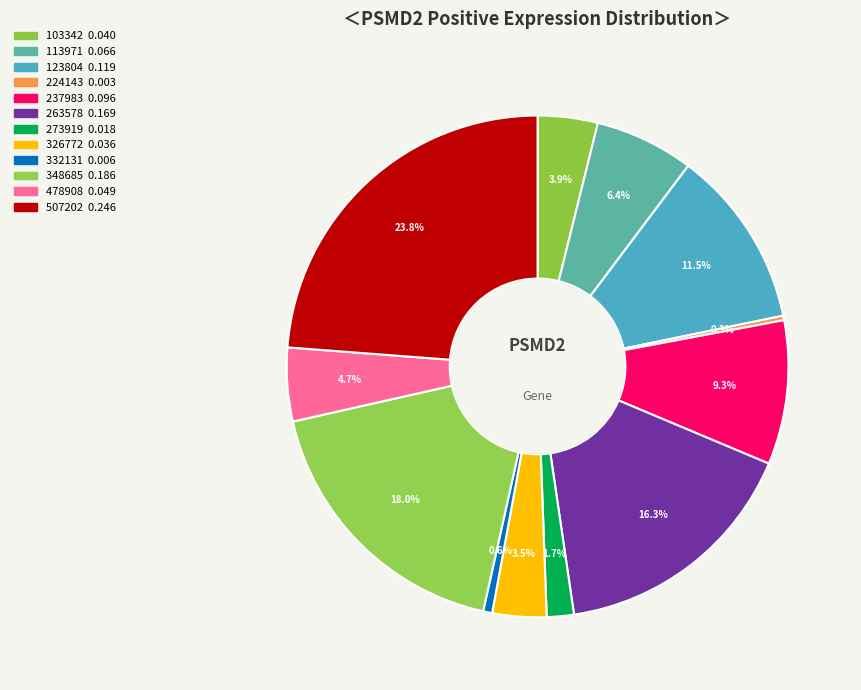

True or false: 478908 accounts for 17% of the total.

False